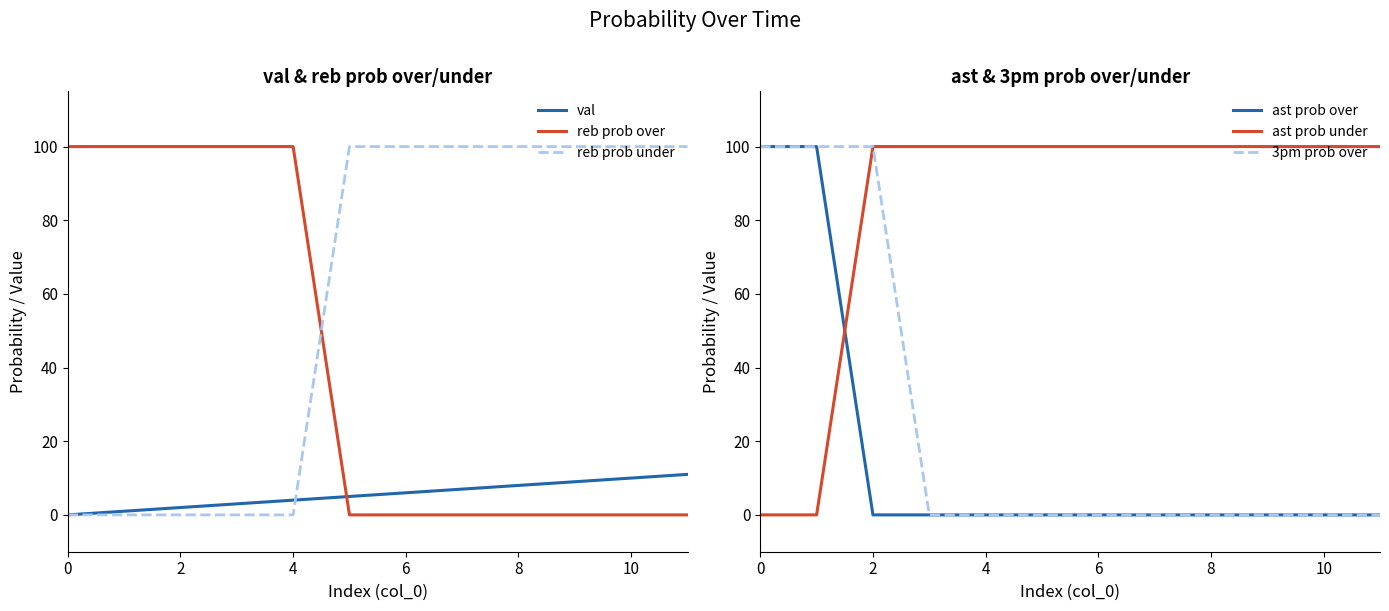

True or false: ast prob over has more than 1 points higher than both neighbors.

False